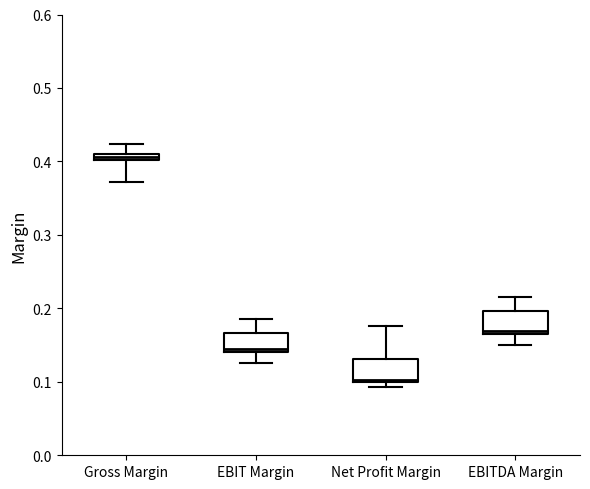

Which box's median line is the lowest?

Net Profit Margin